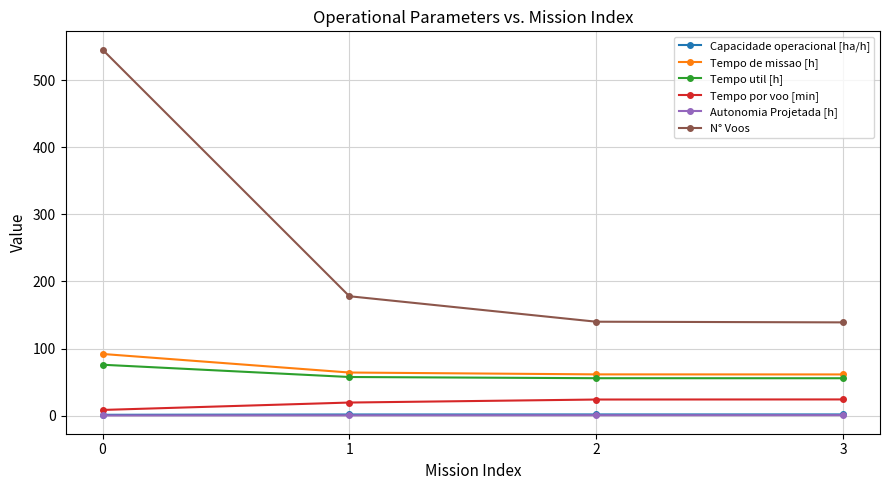

What is the minimum value for Tempo por voo [min]?

8.3